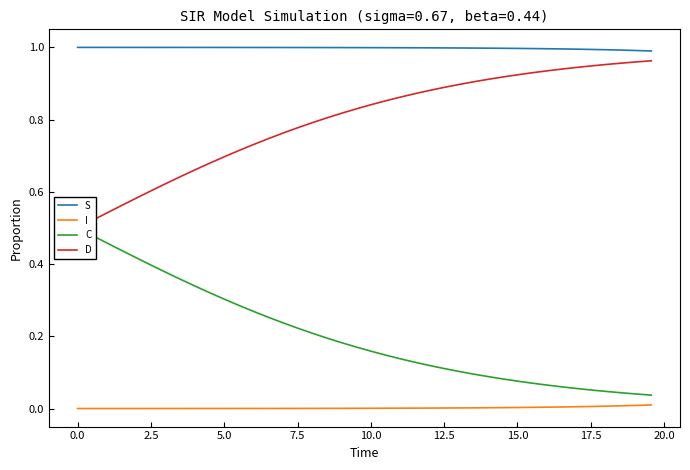

What is the minimum value for S?

1.0